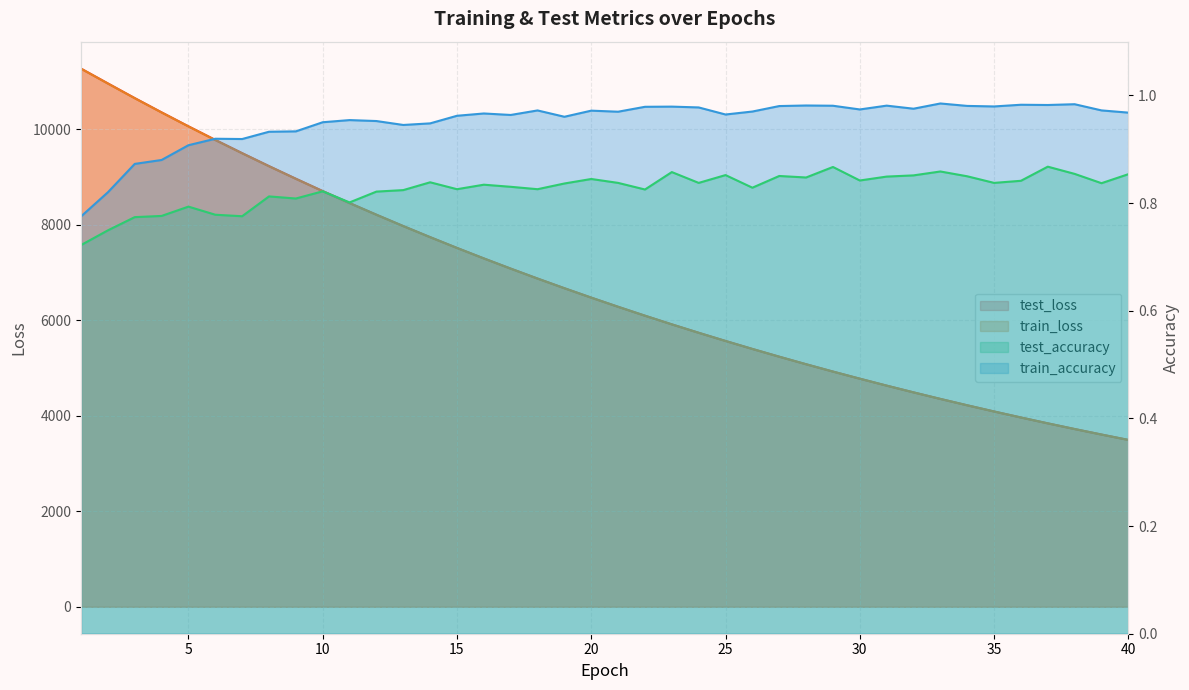

Rank the series at 7 from lowest to highest value.

test_accuracy, train_accuracy, train_loss, test_loss